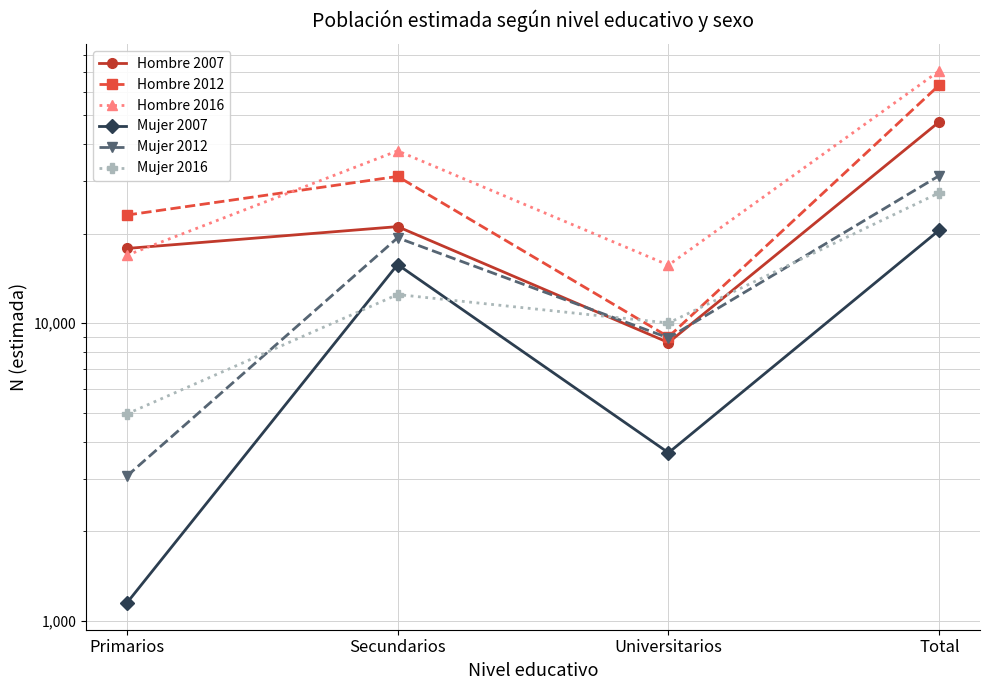

Which category has the highest value in the Mujer 2012 series?

Total